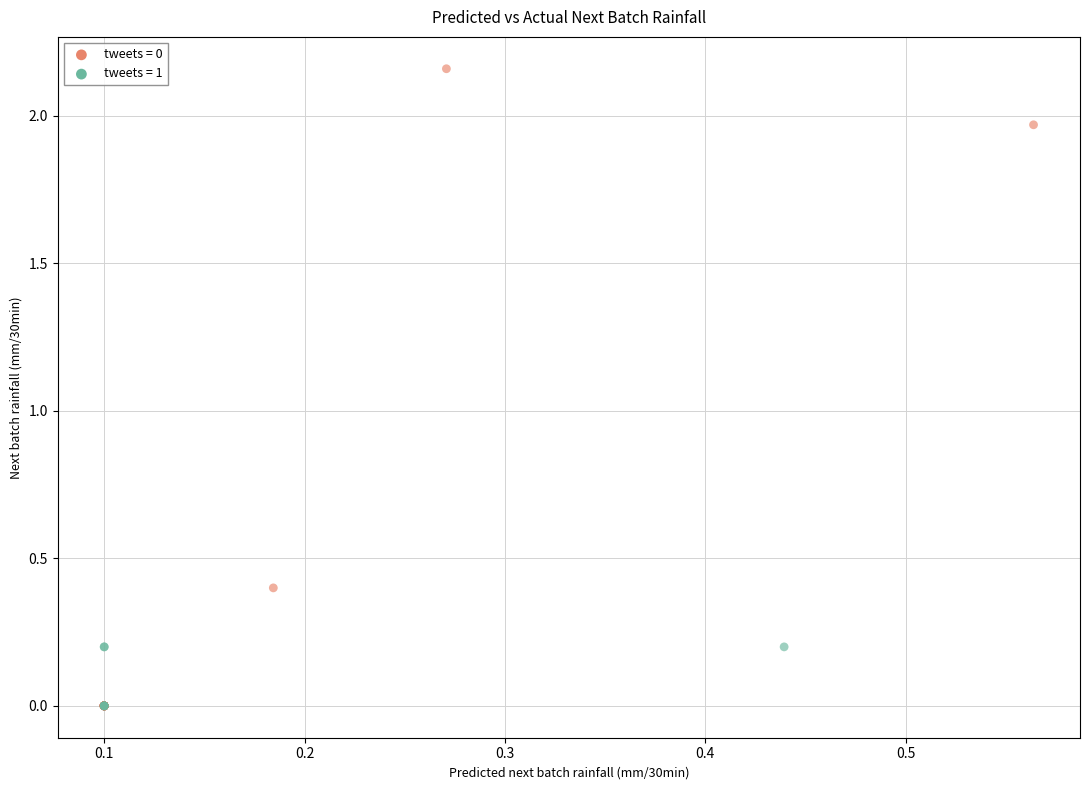

Which series has the largest Y range (max minus min)?

tweets = 0